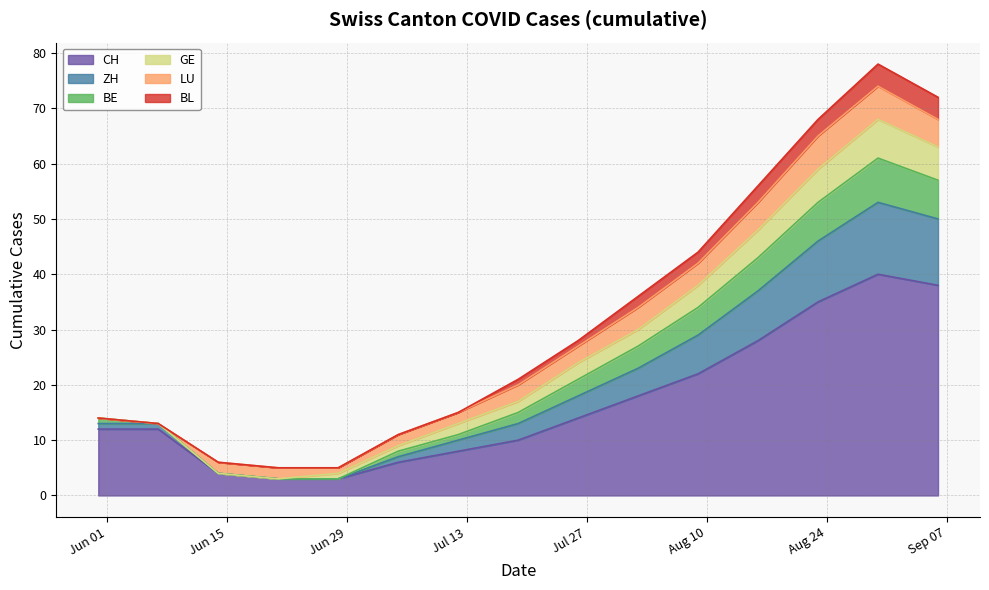

Is it true that CH equals 2 at 2020-06-21?

False